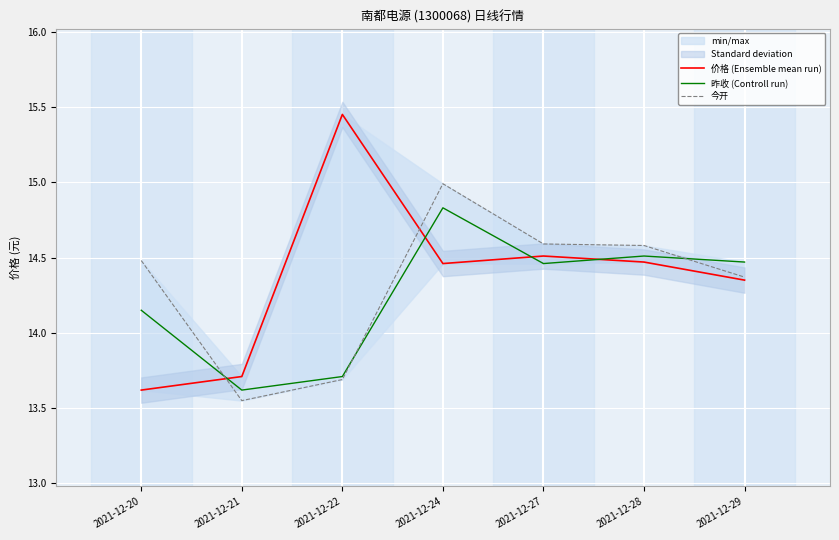

Is it true that 昨收 (Controll run) equals 20.3 at 2021-12-22?

False